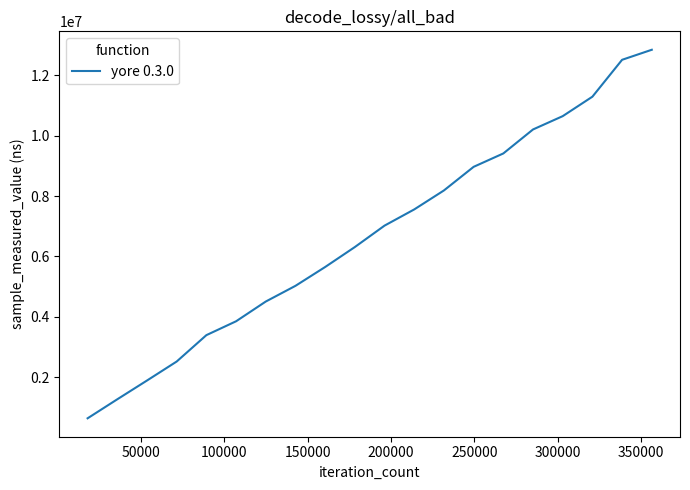

How many lines are shown in the chart?

1